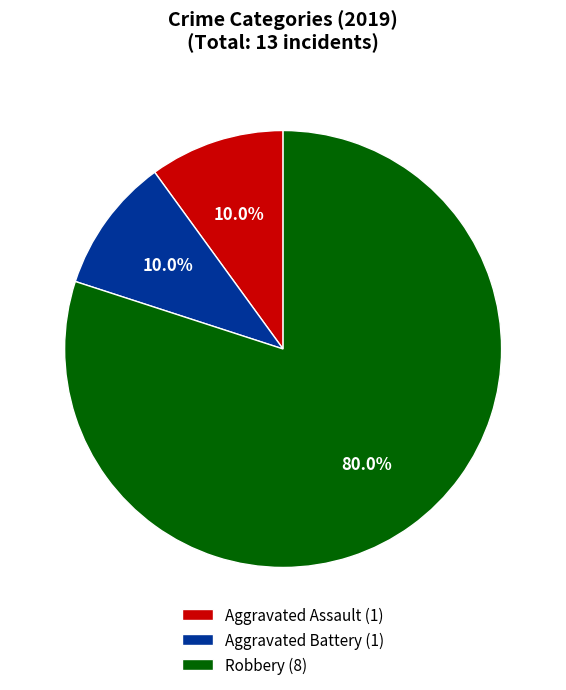

Count the number of slices in the pie.

3